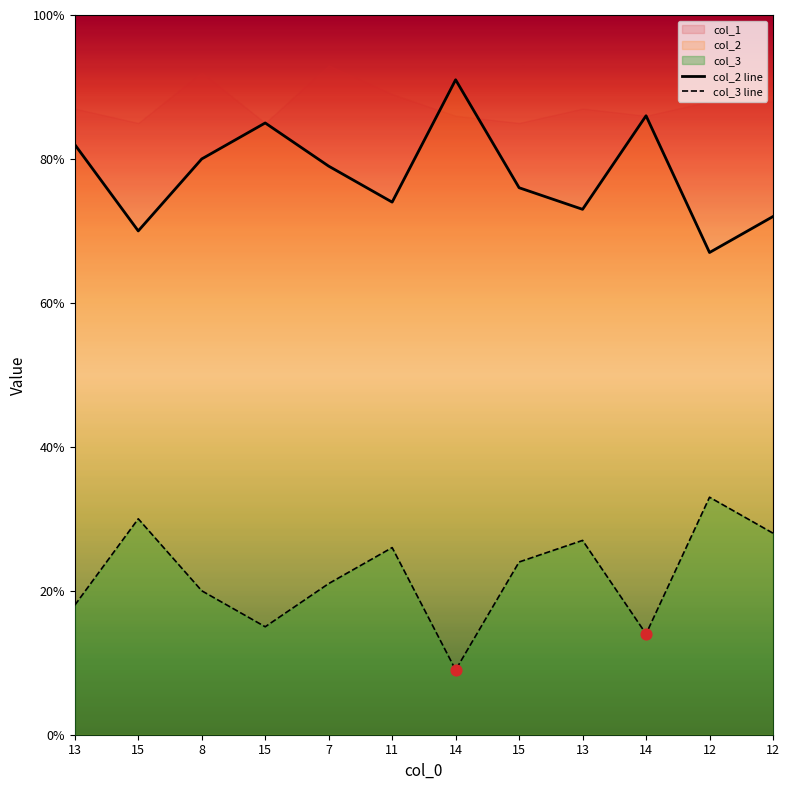

Which series has the largest total across all categories?

col_2 line